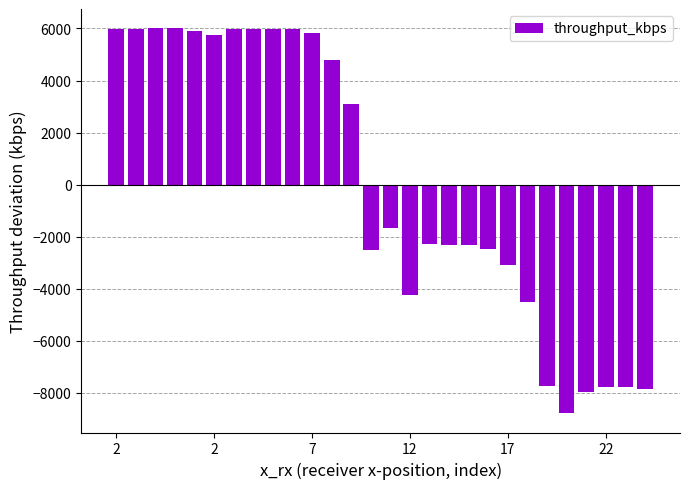

What is the value of the 21st bar from the left?

-3083.4